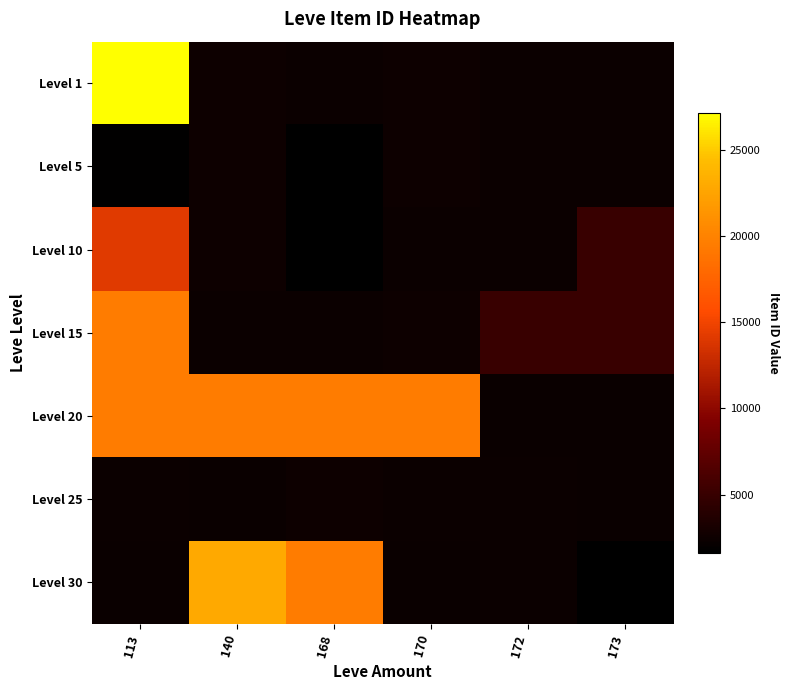

Rank the series at 168 from lowest to highest value.

Level 5, Level 10, Level 15, Level 1, Level 25, Level 30, Level 20